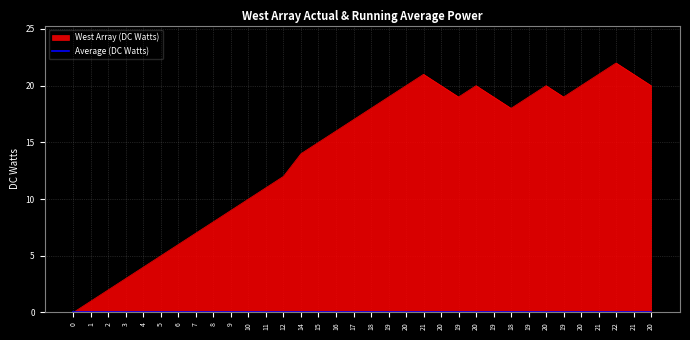

Rank the categories by value from highest to lowest.

22, 21, 21, 21, 20, 20, 20, 20, 20, 20, 19, 19, 19, 19, 19, 18, 18, 17, 16, 15, 14, 12, 11, 10, 9, 8, 7, 6, 5, 4, 3, 2, 1, 0